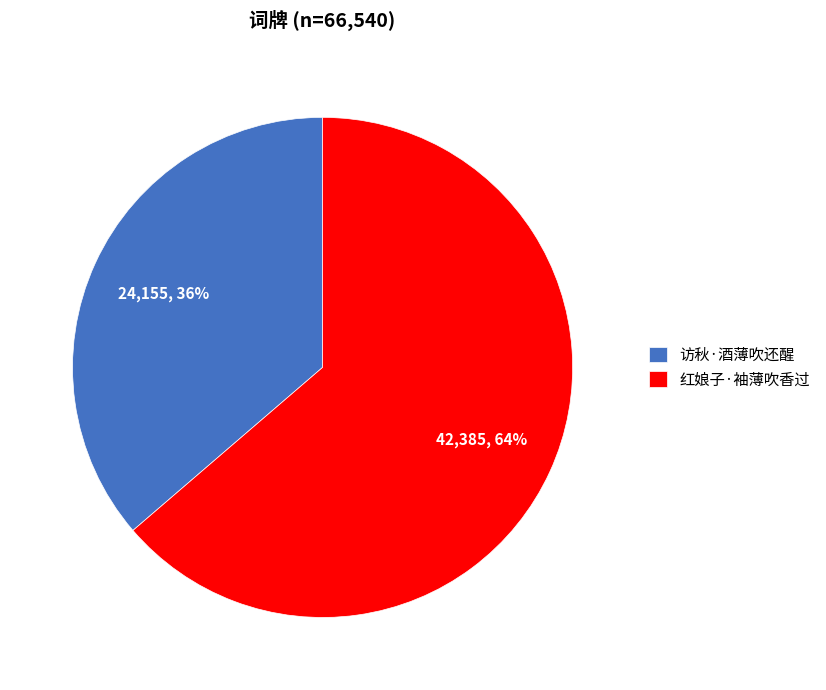

How many segments does this pie chart have?

2